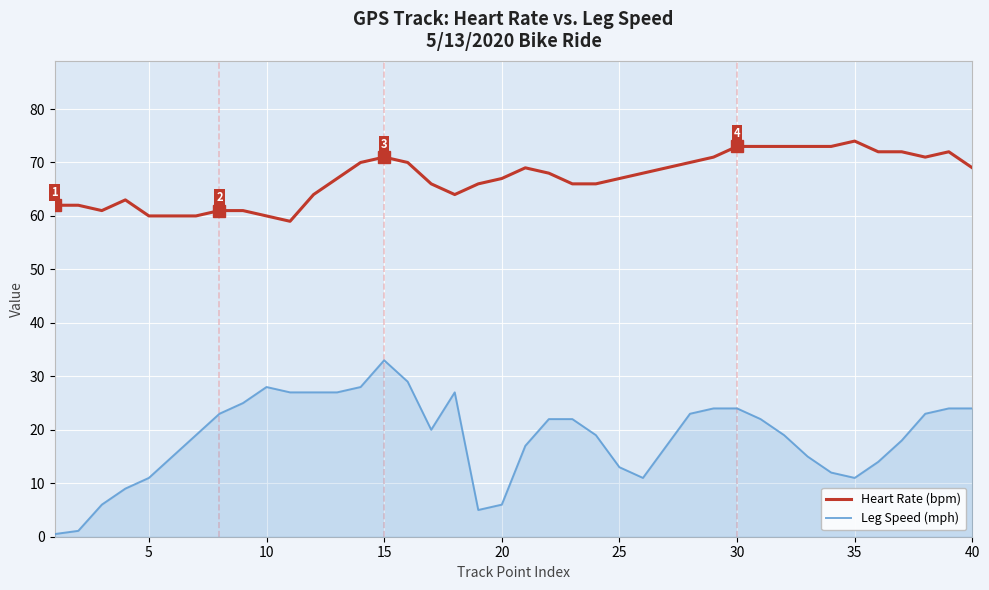

Reading left to right, list all the values displayed in this chart.

Heart Rate (bpm): 62.0	62.0	61.0	63.0	60.0	60.0	60.0	61.0	61.0	60.0	59.0	64.0	67.0	70.0	71.0	70.0	66.0	64.0	66.0	67.0	69.0	68.0	66.0	66.0	67.0	68.0	69.0	70.0	71.0	73.0	73.0	73.0	73.0	73.0	74.0	72.0	72.0	71.0	72.0	69.0
Leg Speed (mph): 0.5	1.1	6.0	9.0	11.0	15.0	19.0	23.0	25.0	28.0	27.0	27.0	27.0	28.0	33.0	29.0	20.0	27.0	5.0	6.0	17.0	22.0	22.0	19.0	13.0	11.0	17.0	23.0	24.0	24.0	22.0	19.0	15.0	12.0	11.0	14.0	18.0	23.0	24.0	24.0